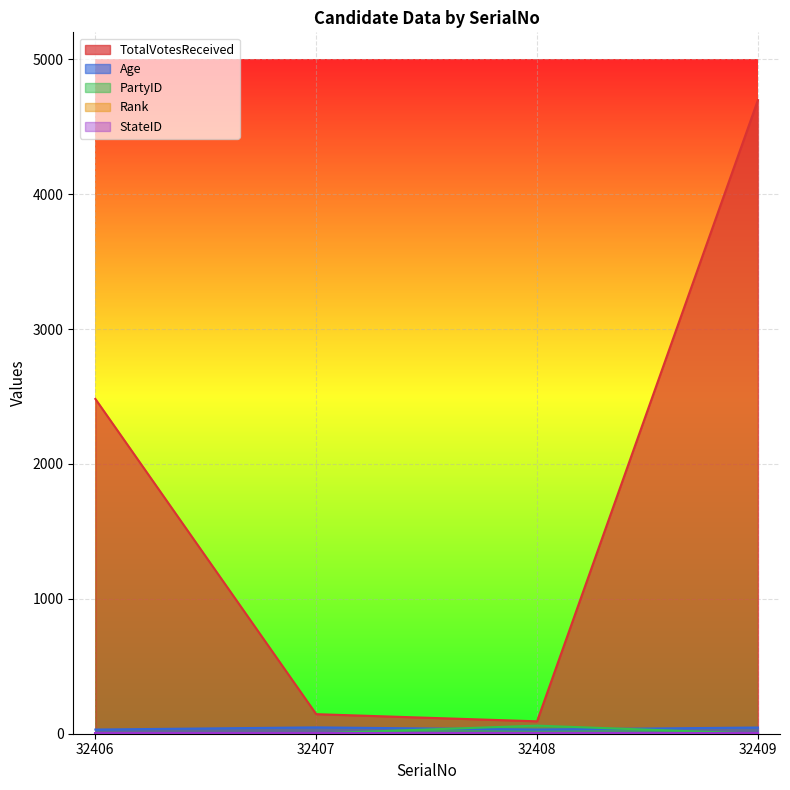

At which category is the sum across all series the highest?

32409